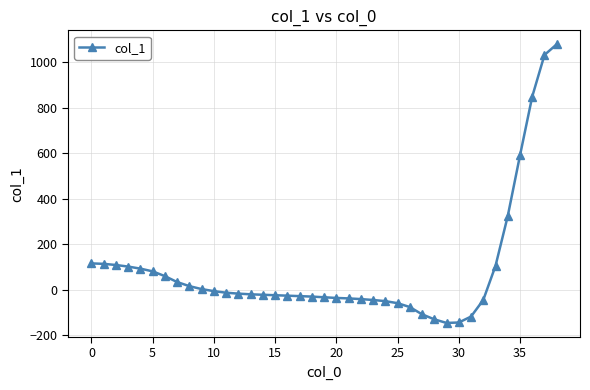

What is the difference between the second highest and second lowest values?

1177